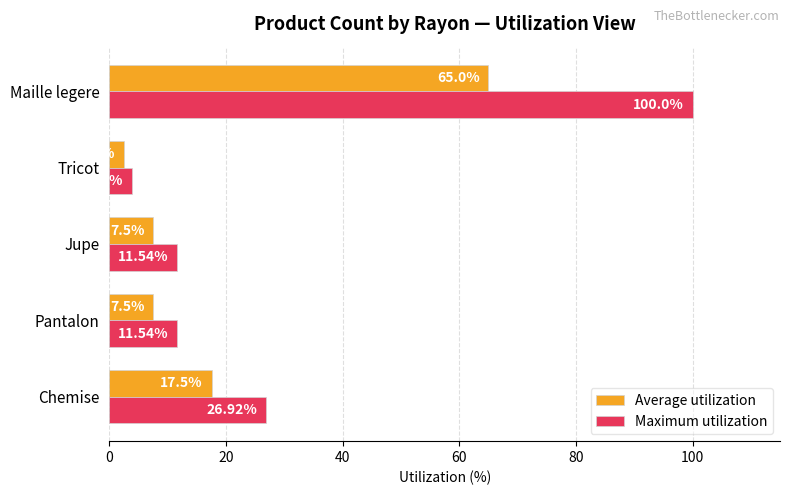

Where is Maximum utilization nearest to the value 51?

Chemise